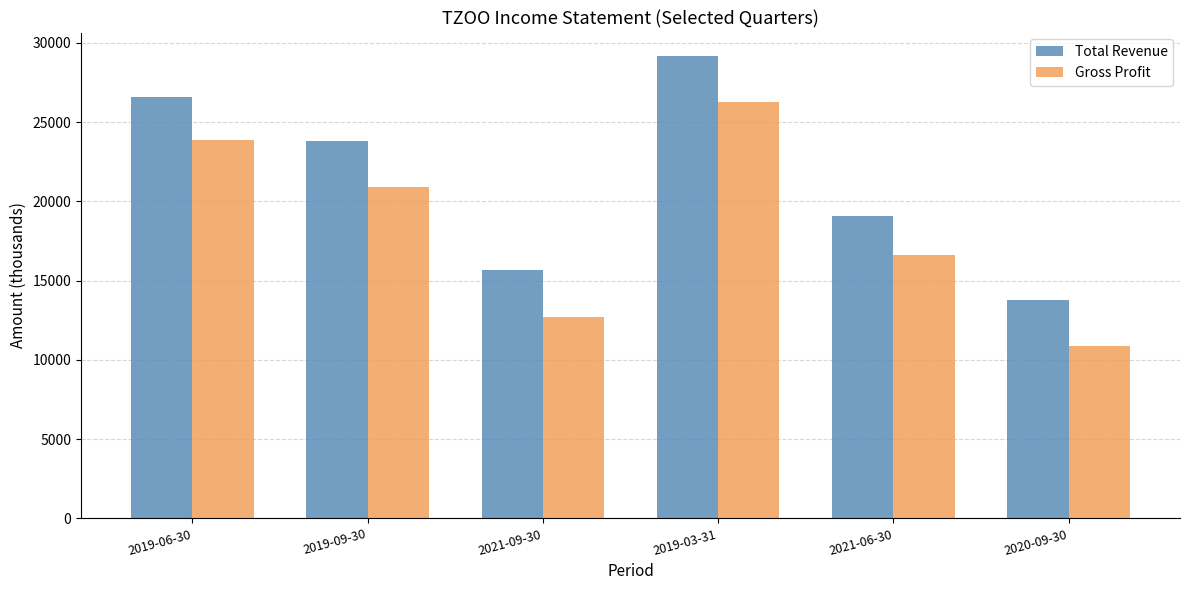

Which series changed the most between 2019-06-30 and 2021-09-30?

Gross Profit